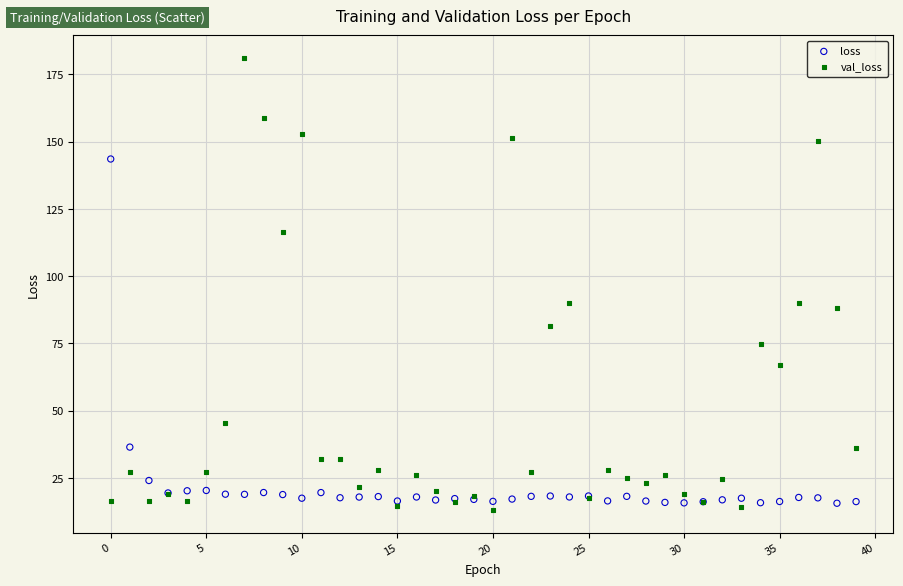

Which series has the largest Y range (max minus min)?

val_loss